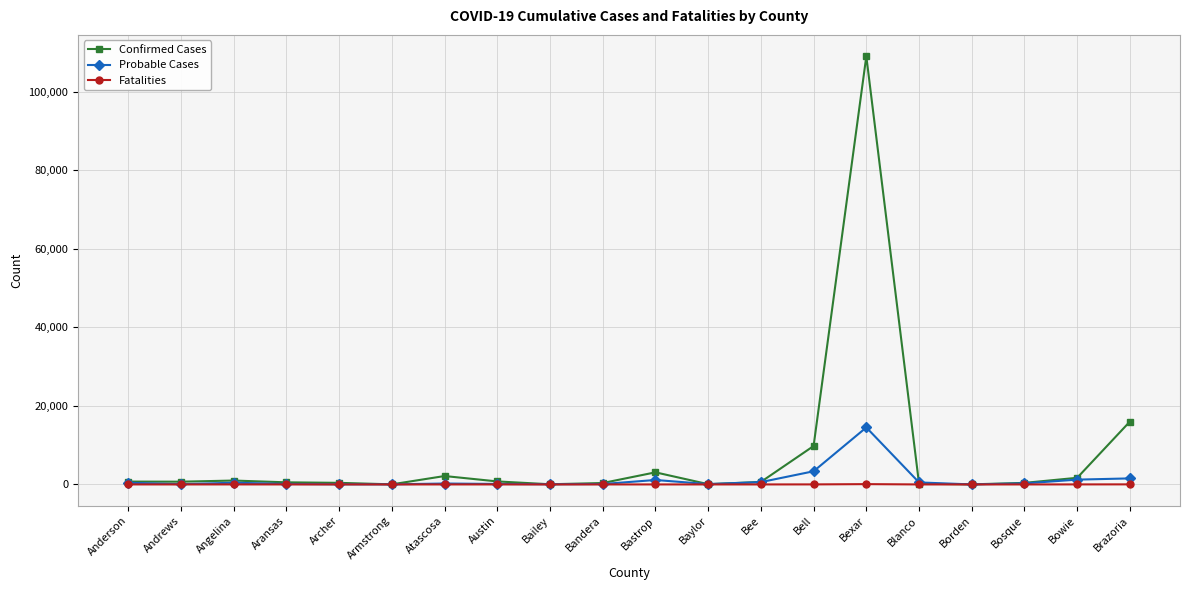

True or false: Fatalities has more than 1 interior local peaks.

True